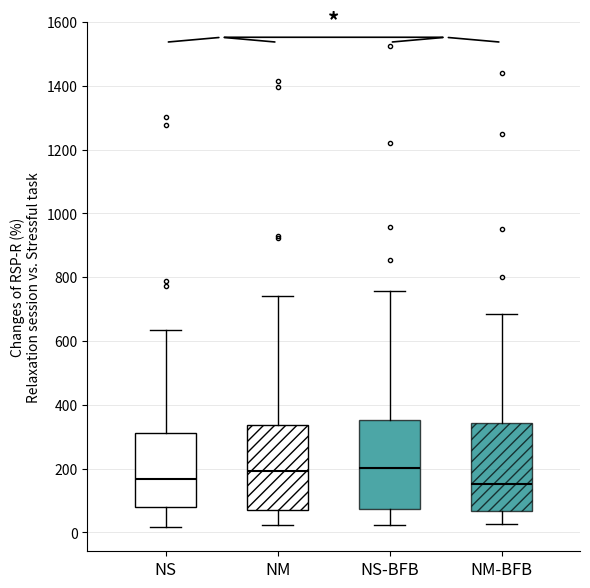

Where does the lower whisker of the box for NM end on the y-axis? The values are not printed on the chart, so give them approximately, as read against the axis.

20